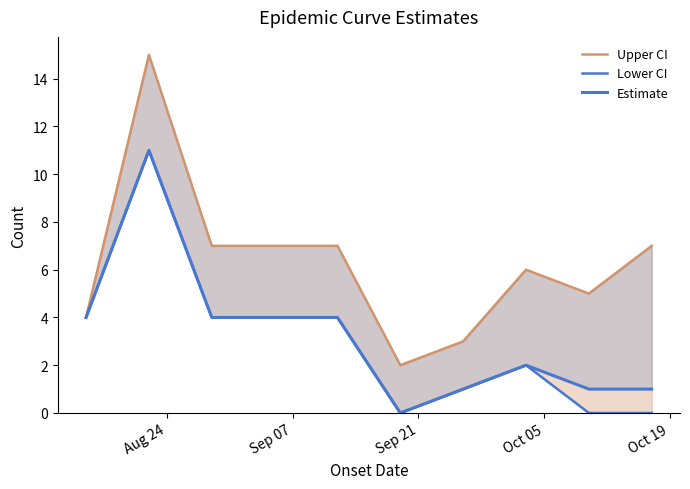

How many lines are shown in the chart?

3